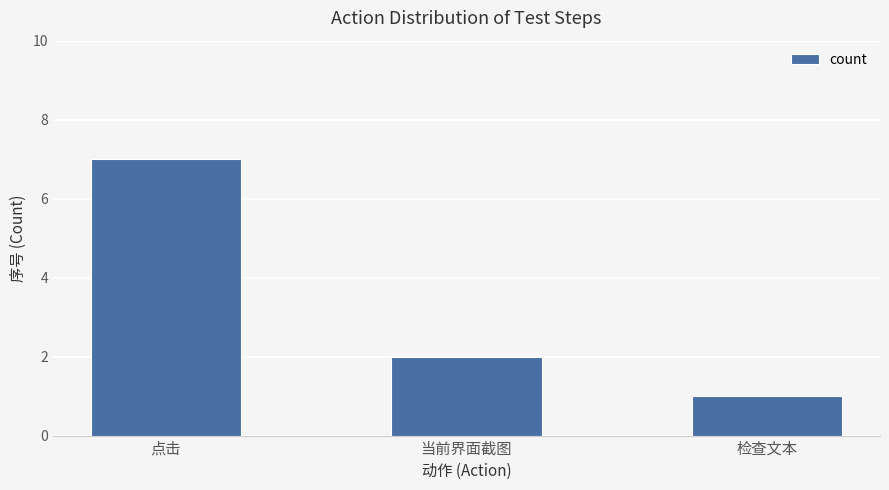

Count the number of data series in this chart.

1